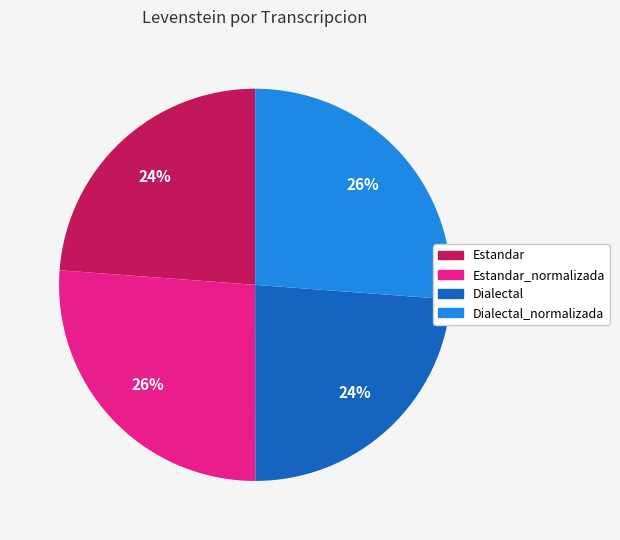

What percentage is the Estandar slice, to the nearest percent?

24%